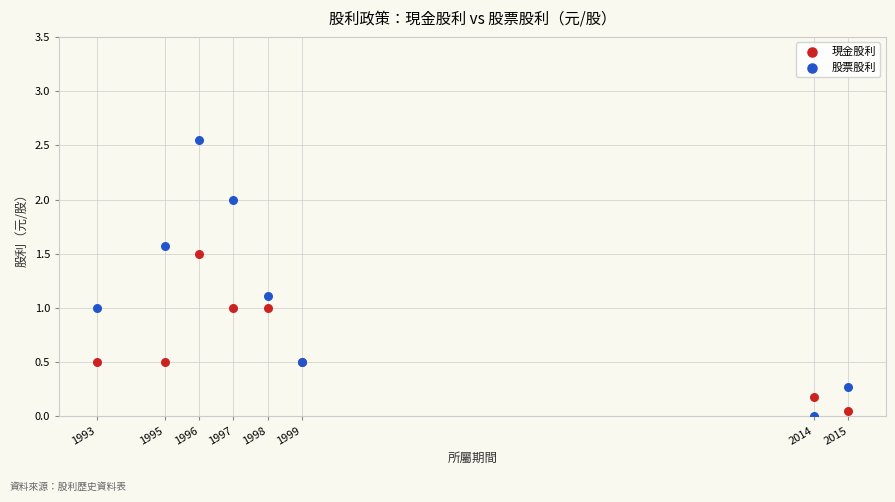

What are all the series names shown in the legend?

現金股利, 股票股利